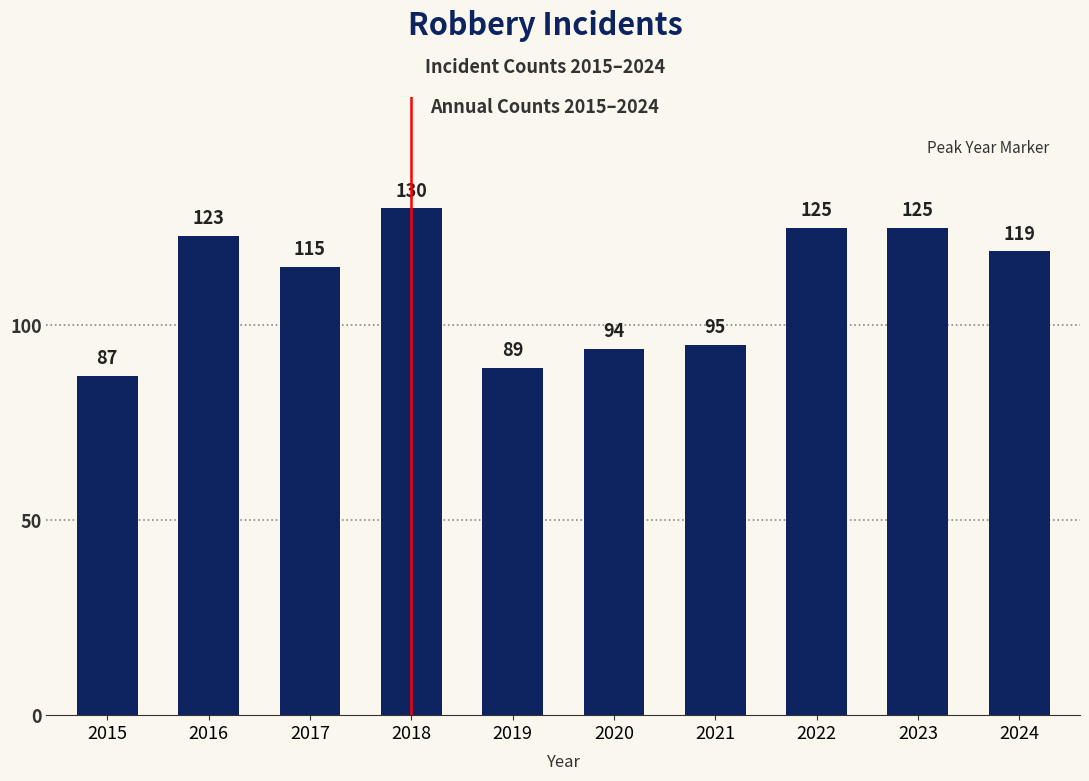

What is the value of the 8th bar from the left?

125